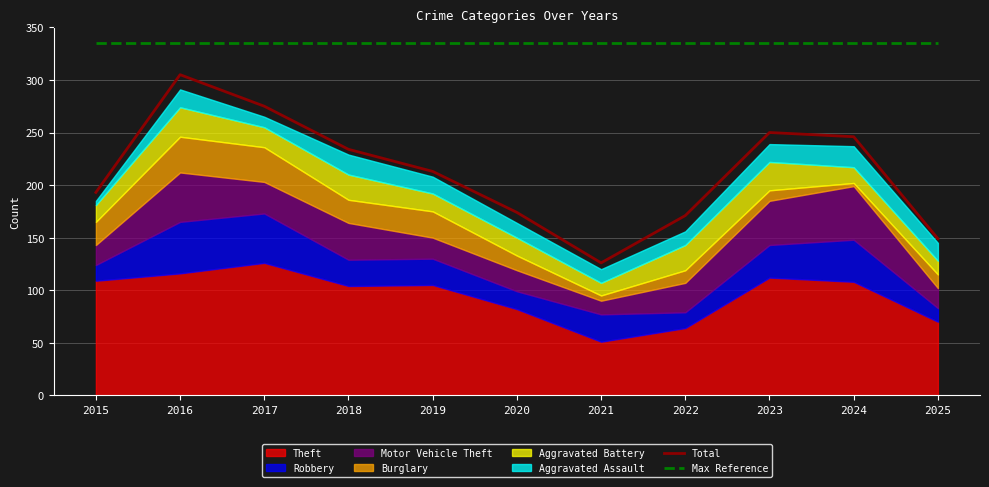

True or false: Total and Max Reference cross at least once.

False